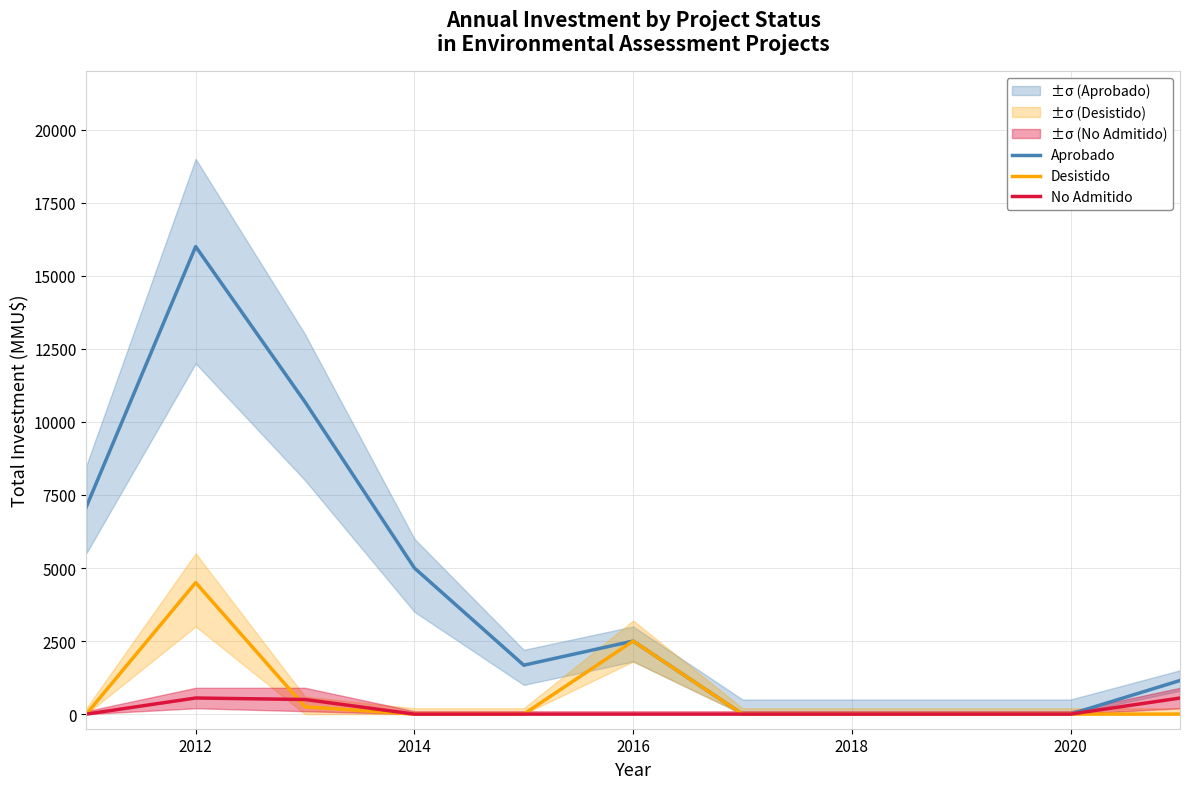

What is the difference between the maximum and second lowest values in the Aprobado series?

16000